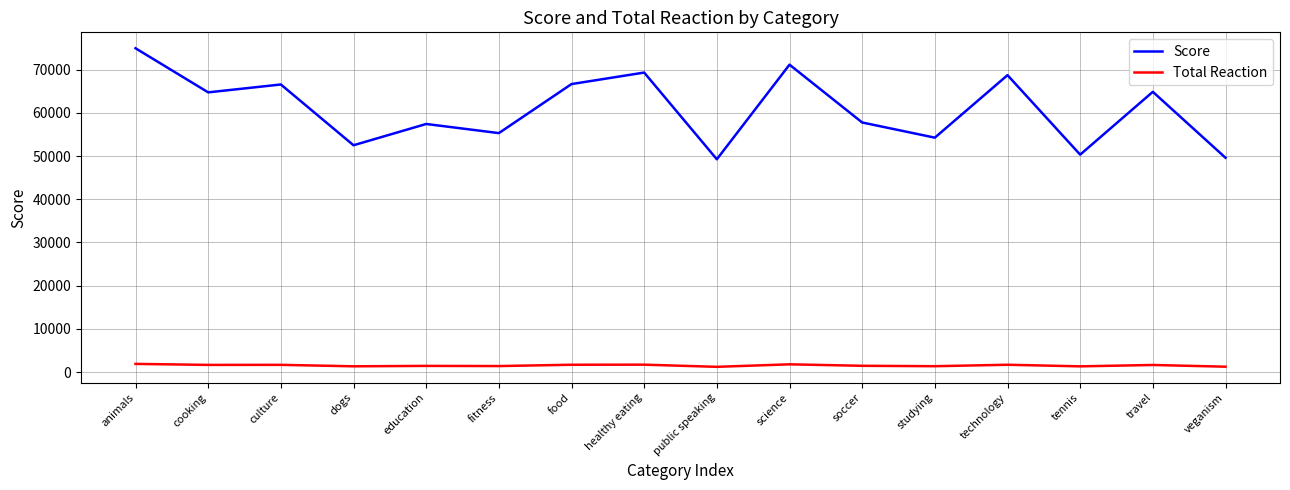

True or false: Total Reaction and Score intersect in this chart.

False